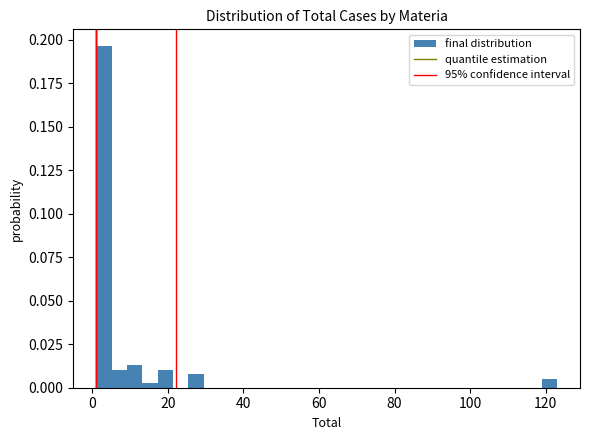

Around what value on the x-axis is the tallest bar? Give the approximate position of its centre, as read against the axis.

4